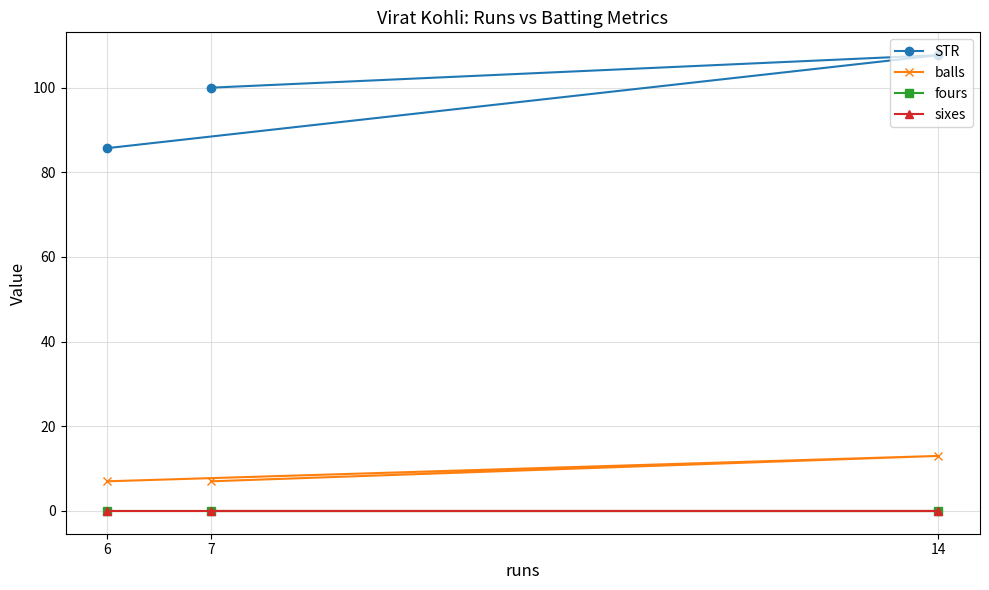

How many series are shown in this chart?

4